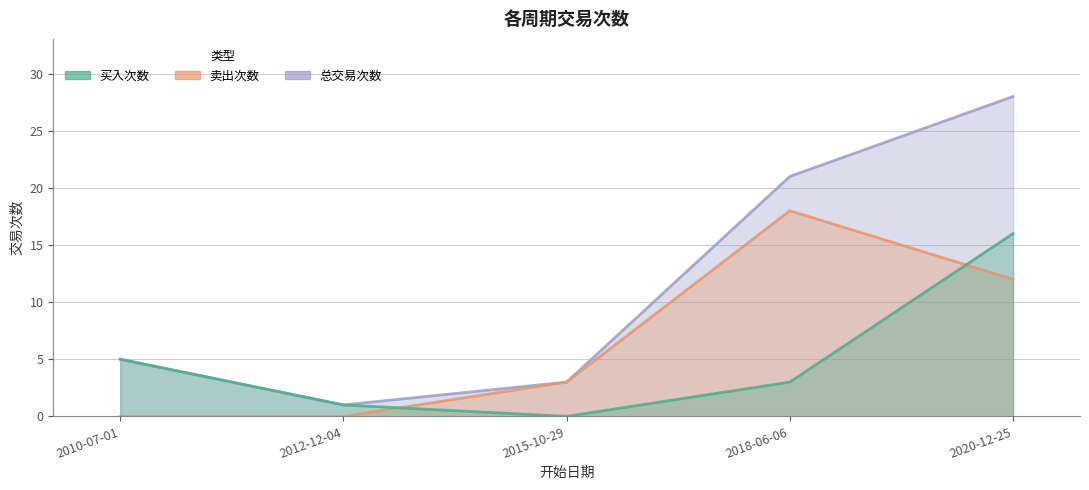

At which label does 卖出次数 first exceed 3?

2018-06-06